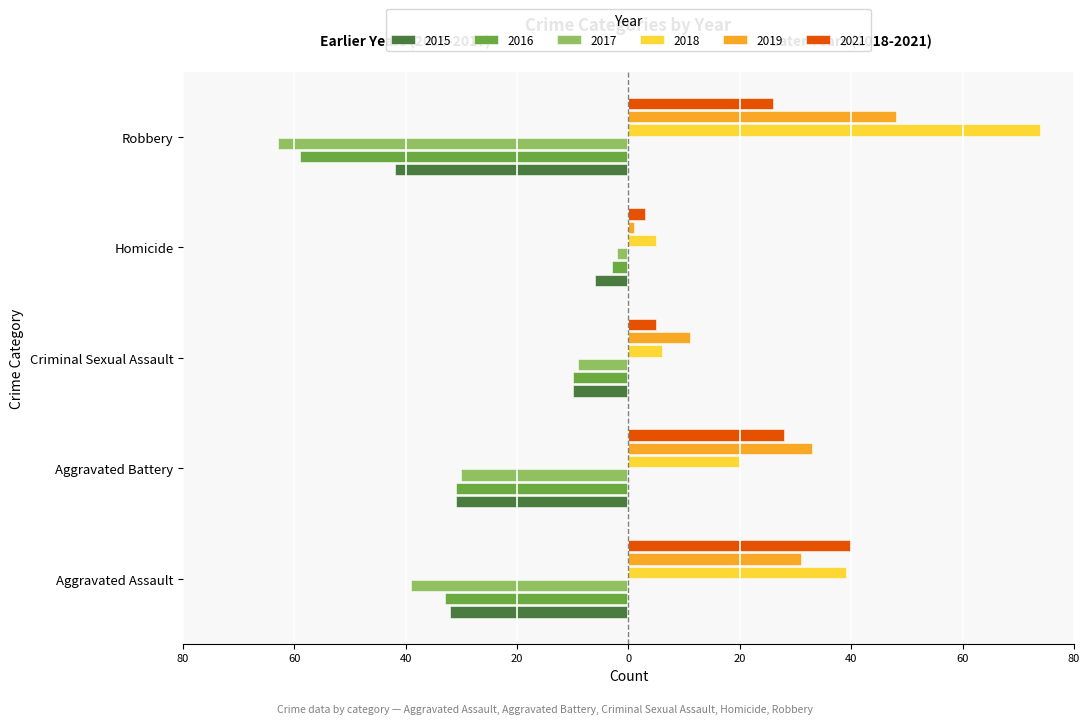

What position from the left is Homicide?

4